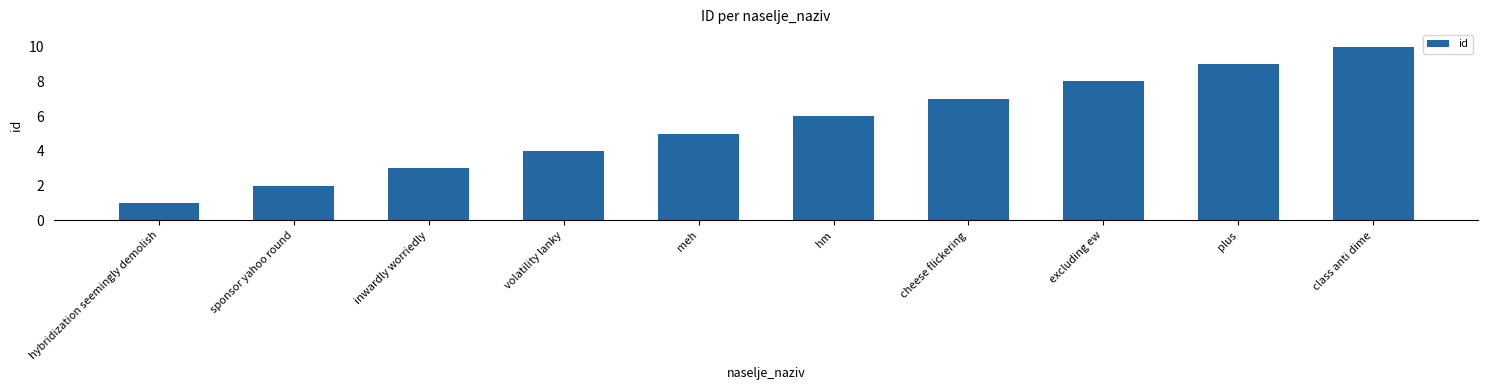

What is the sum of all values?

55